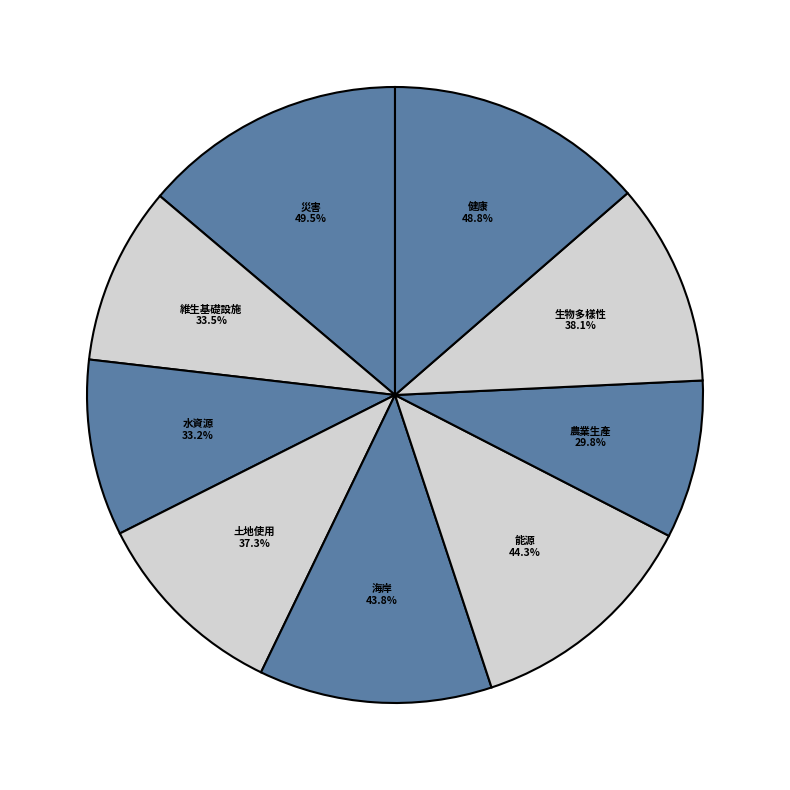

To the nearest percent, what percentage of the pie is 生物多樣性?

11%